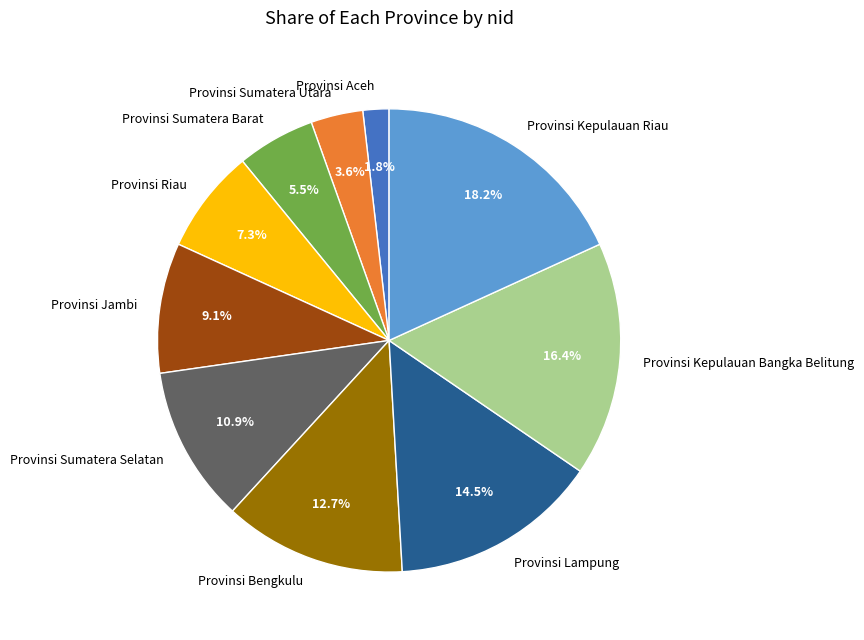

What is the smallest slice in the pie chart?

Provinsi Aceh